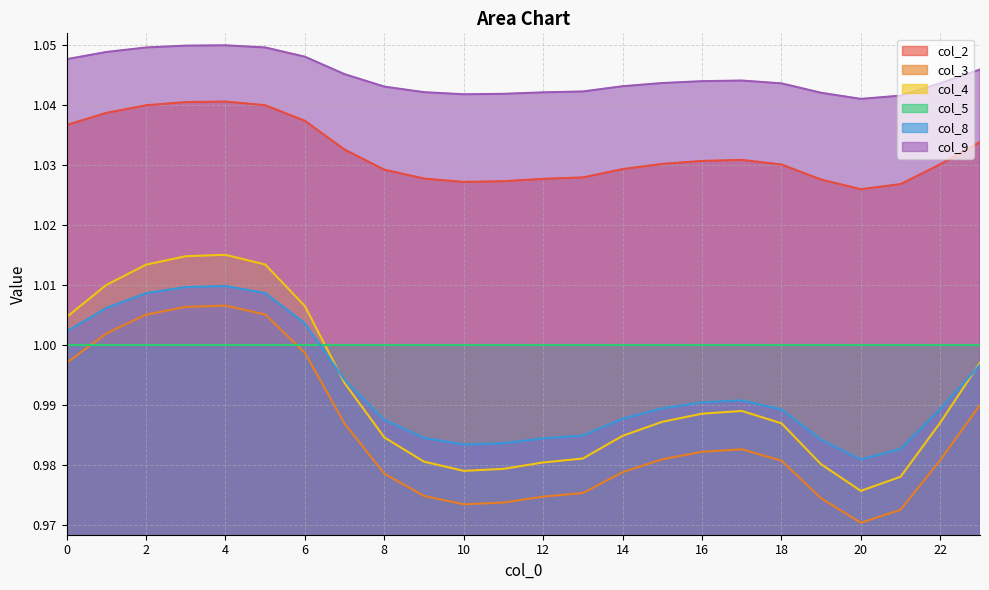

Between 12 and 4, which is larger?

4